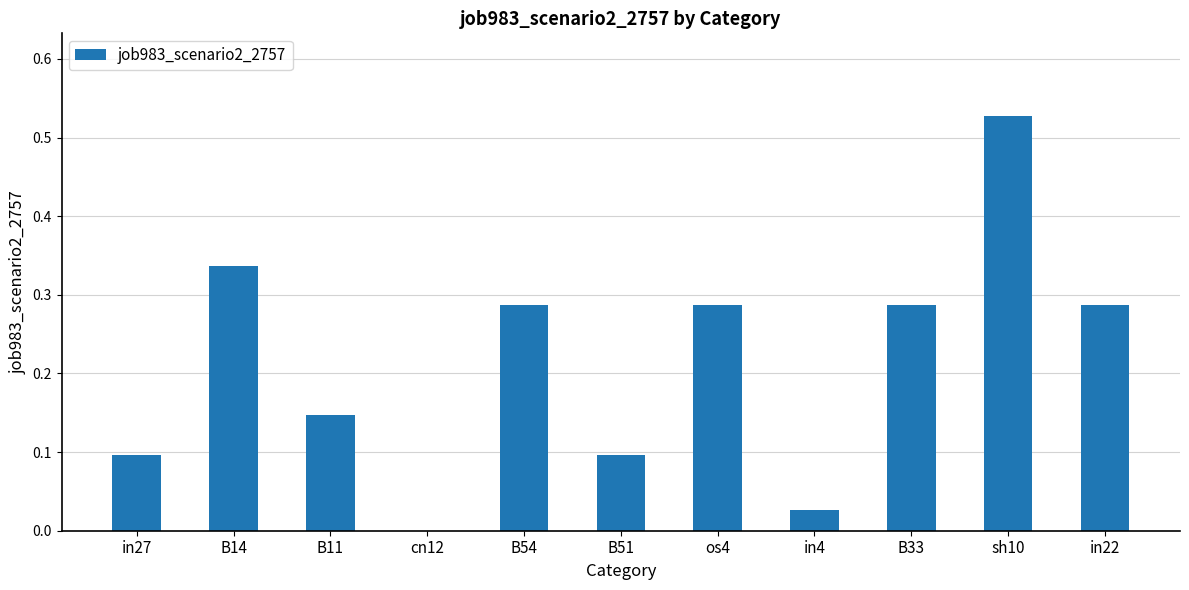

Between B54 and cn12, which is larger?

B54